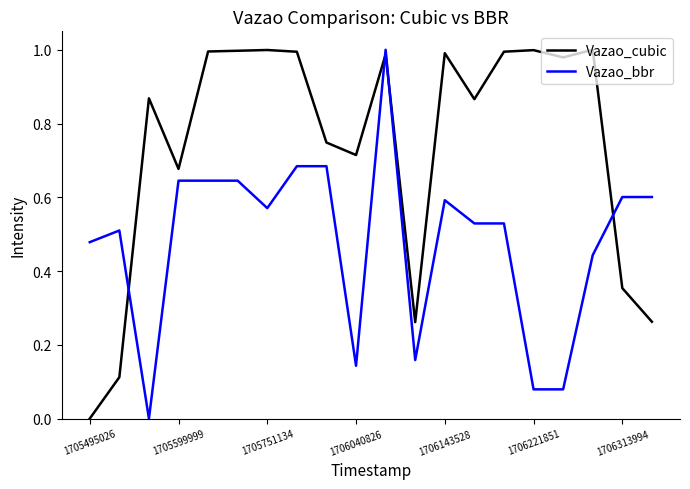

Which series ends up on top after the final intersection of Vazao_cubic and Vazao_bbr?

Vazao_bbr